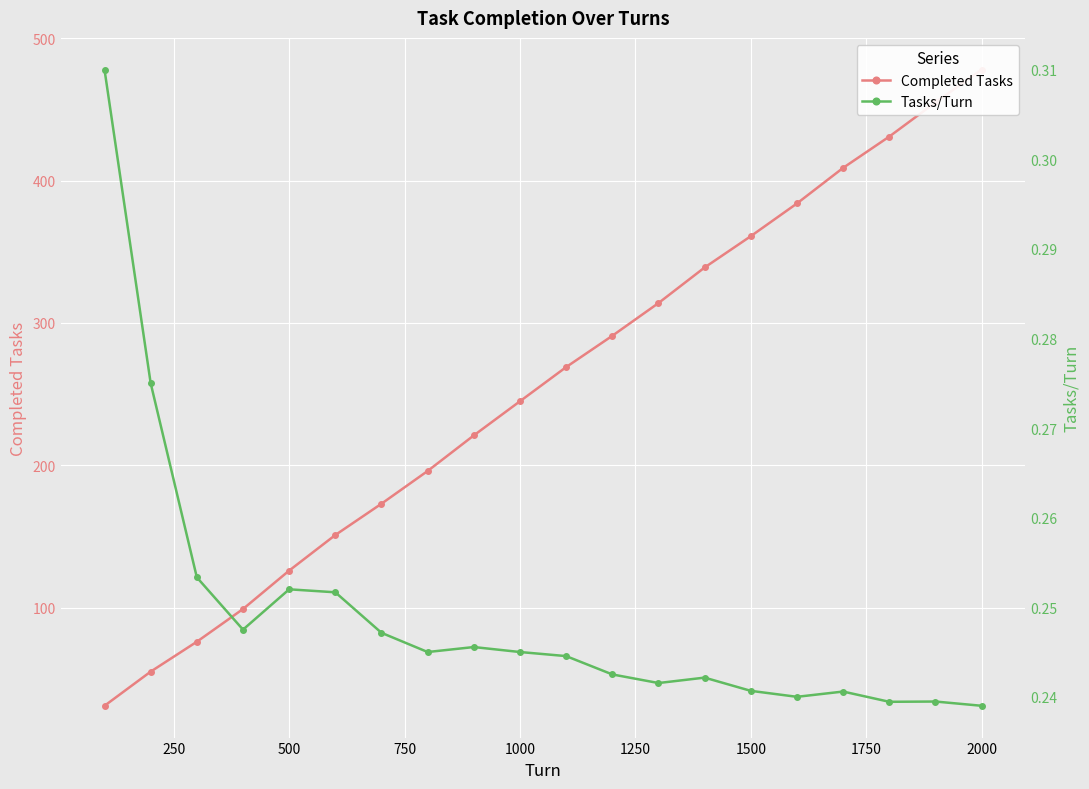

Reading left to right, extract all data points from this chart.

Completed Tasks: 31.0	55.0	76.0	99.0	126.0	151.0	173.0	196.0	221.0	245.0	269.0	291.0	314.0	339.0	361.0	384.0	409.0	431.0	455.0	478.0
Tasks/Turn: 0.3	0.3	0.3	0.2	0.3	0.3	0.2	0.2	0.2	0.2	0.2	0.2	0.2	0.2	0.2	0.2	0.2	0.2	0.2	0.2